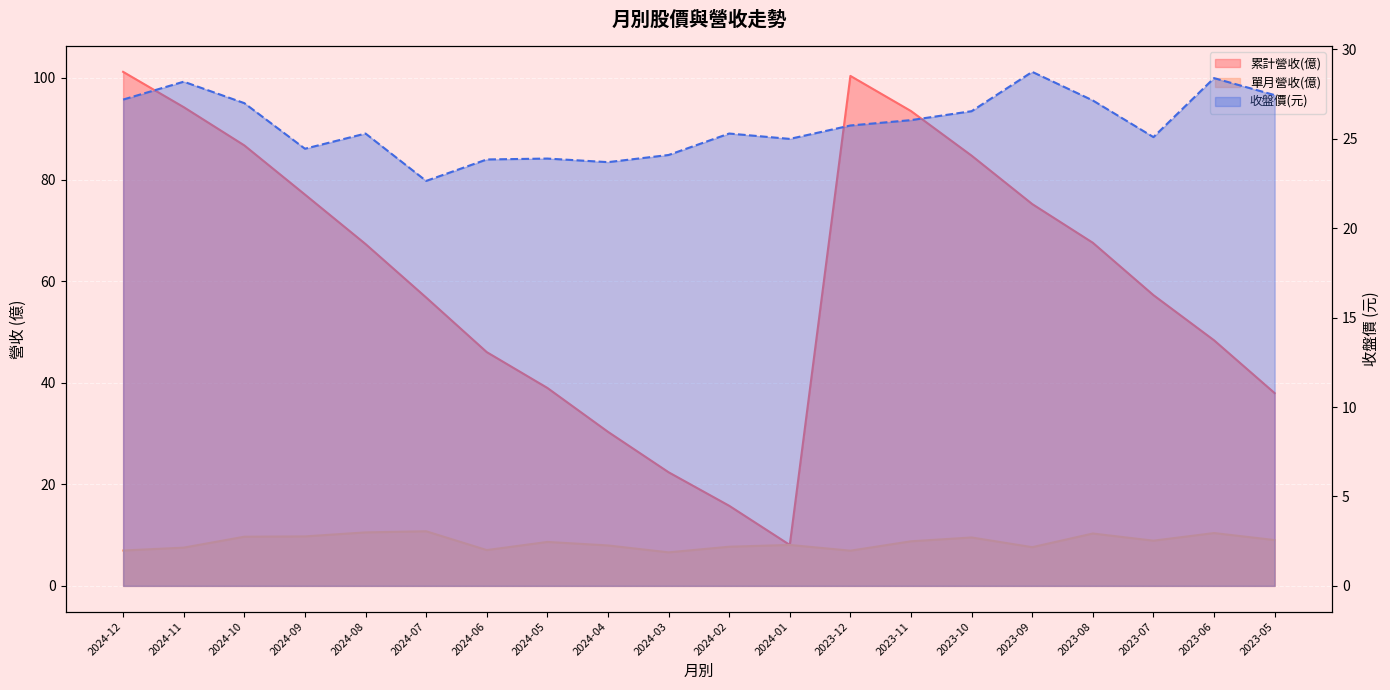

Reading left to right, what are all the values shown in this chart?

累計營收(億): 101.2	94.2	86.7	77.0	67.3	56.8	46.0	39.0	30.3	22.4	15.8	8.1	100.4	93.5	84.7	75.2	67.5	57.2	48.4	38.0
單月營收(億): 7.0	7.5	9.7	9.7	10.5	10.8	7.0	8.7	8.0	6.6	7.7	8.1	6.9	8.8	9.5	7.6	10.3	8.9	10.4	9.0
收盤價: 27.2	28.2	27.0	24.4	25.3	22.6	23.9	23.9	23.7	24.1	25.3	25.0	25.8	26.1	26.6	28.8	27.1	25.1	28.4	27.4